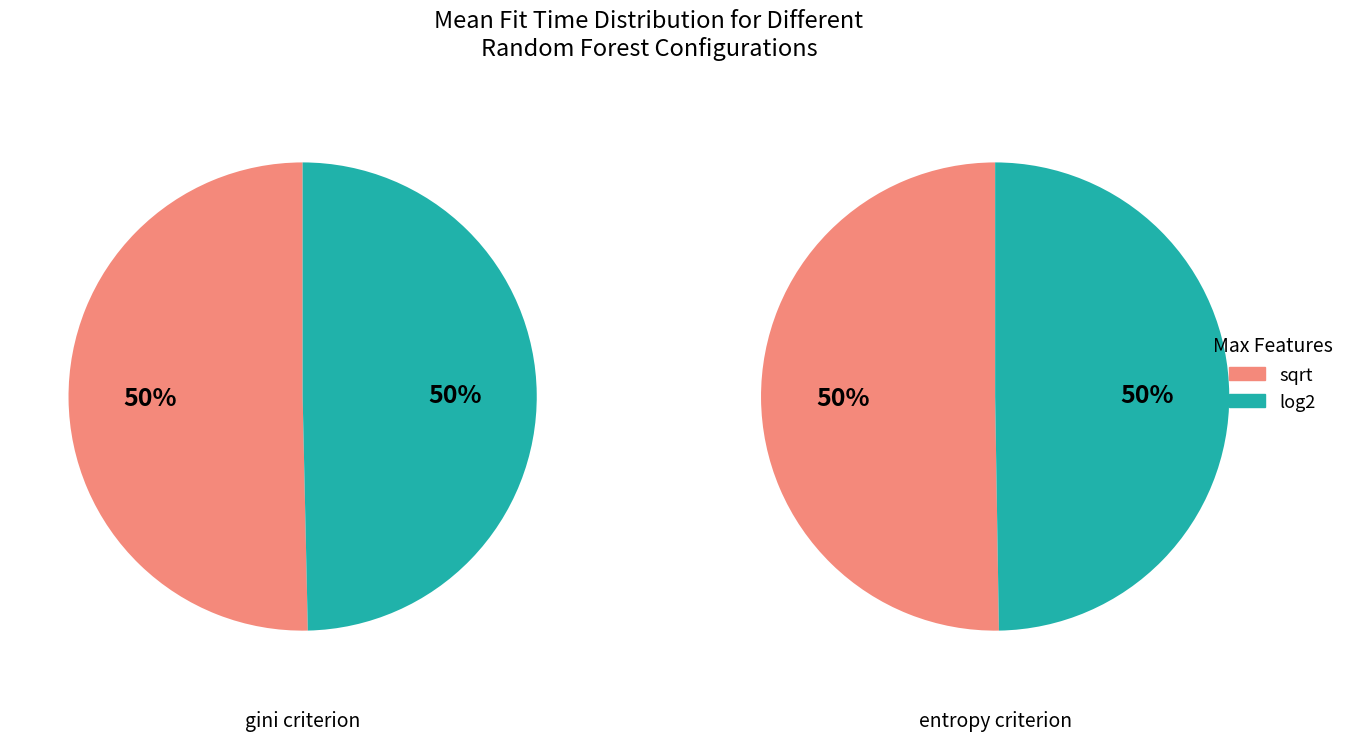

Rank the categories by value from highest to lowest.

entropy+sqrt, gini+sqrt, entropy+log2, gini+log2